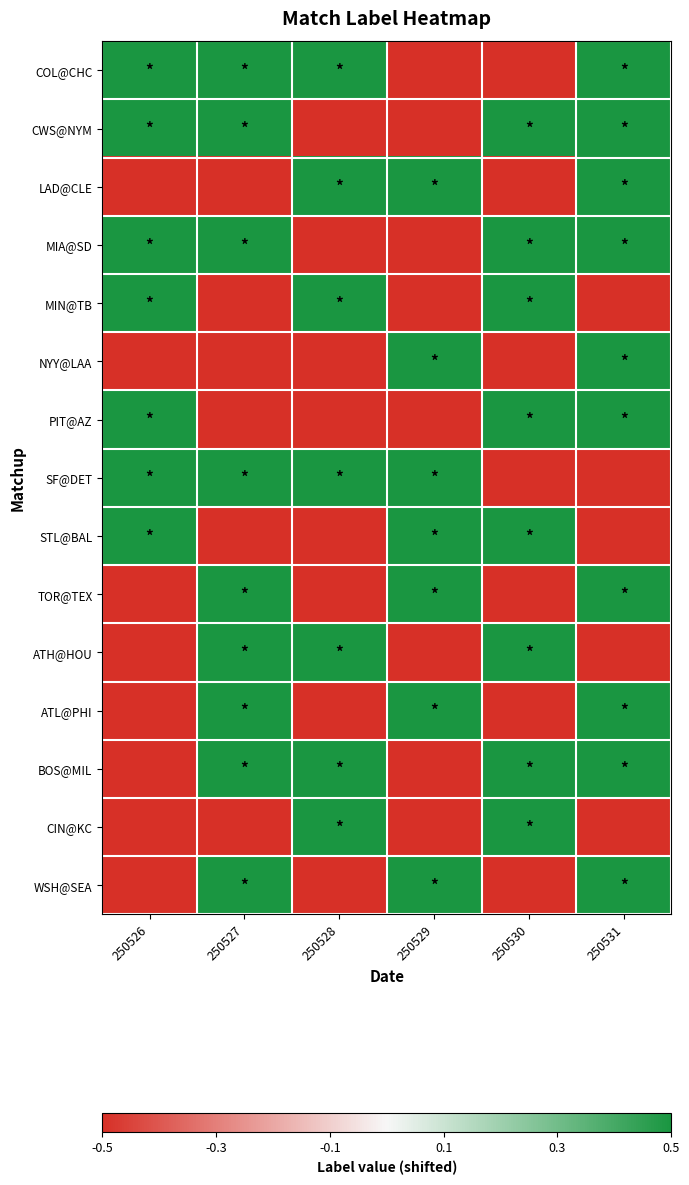

Rank the series at 250526 from highest to lowest value.

COL@CHC, CWS@NYM, MIA@SD, MIN@TB, PIT@AZ, SF@DET, STL@BAL, LAD@CLE, NYY@LAA, TOR@TEX, ATH@HOU, ATL@PHI, BOS@MIL, CIN@KC, WSH@SEA